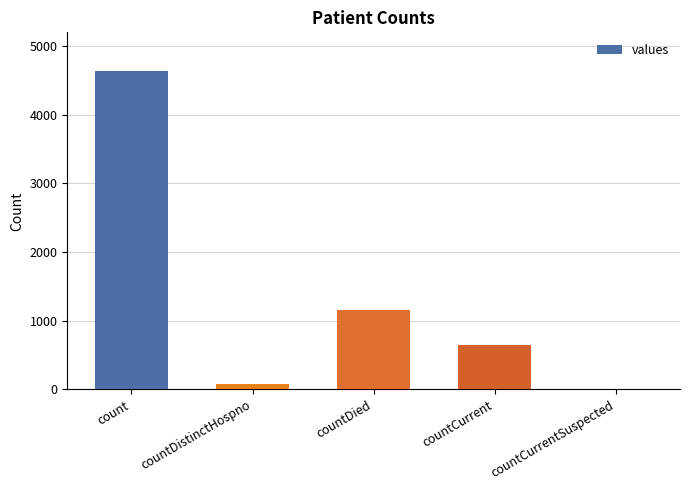

Between count and countDistinctHospno, which is larger?

count